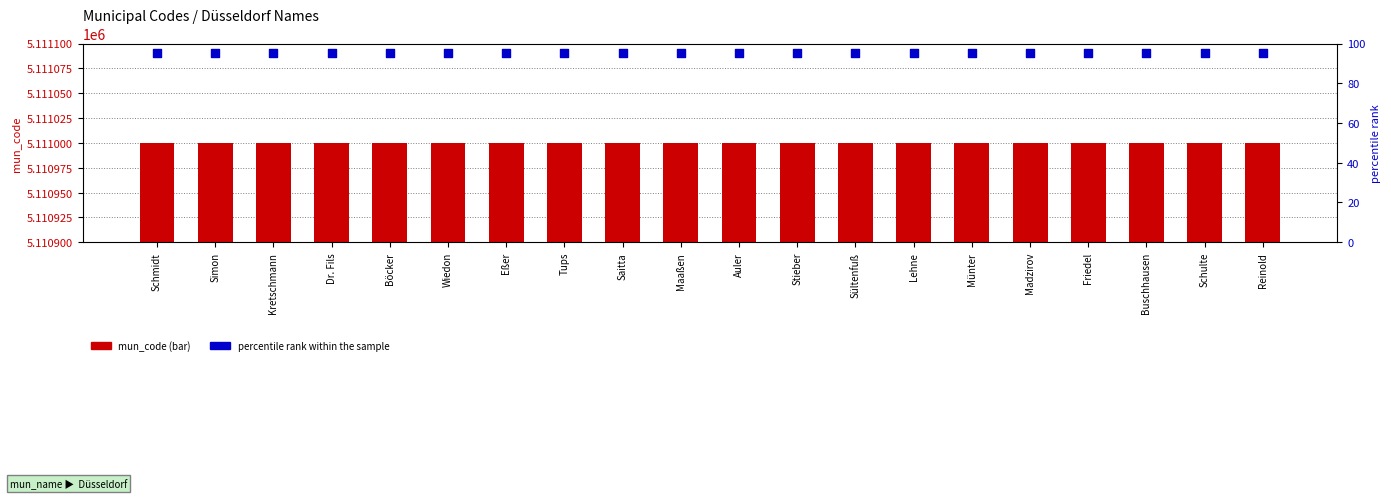

What is the total value across all series at Saitta?

5111095